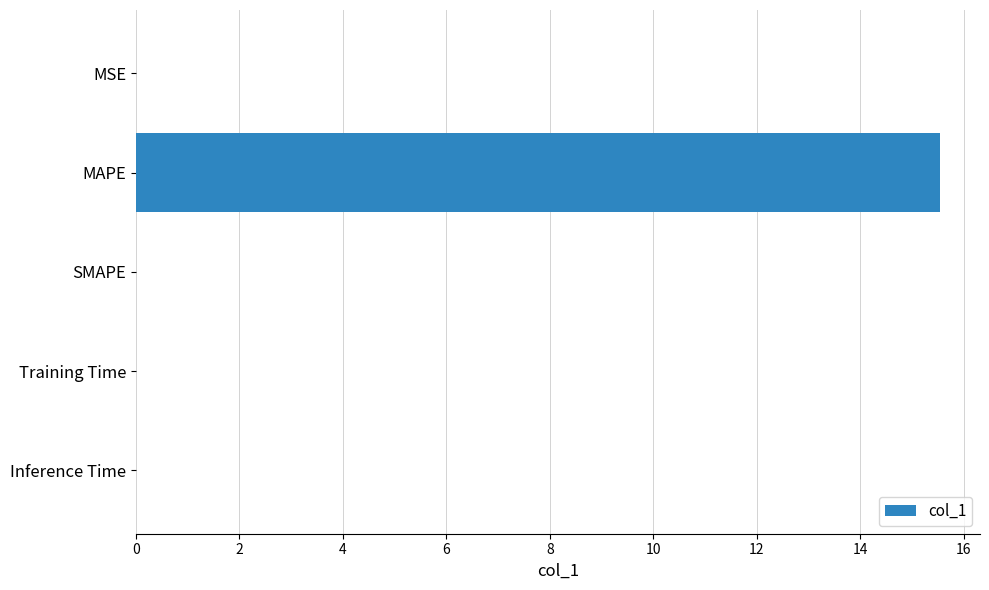

True or false: the data shows 15.5 at MAPE.

True